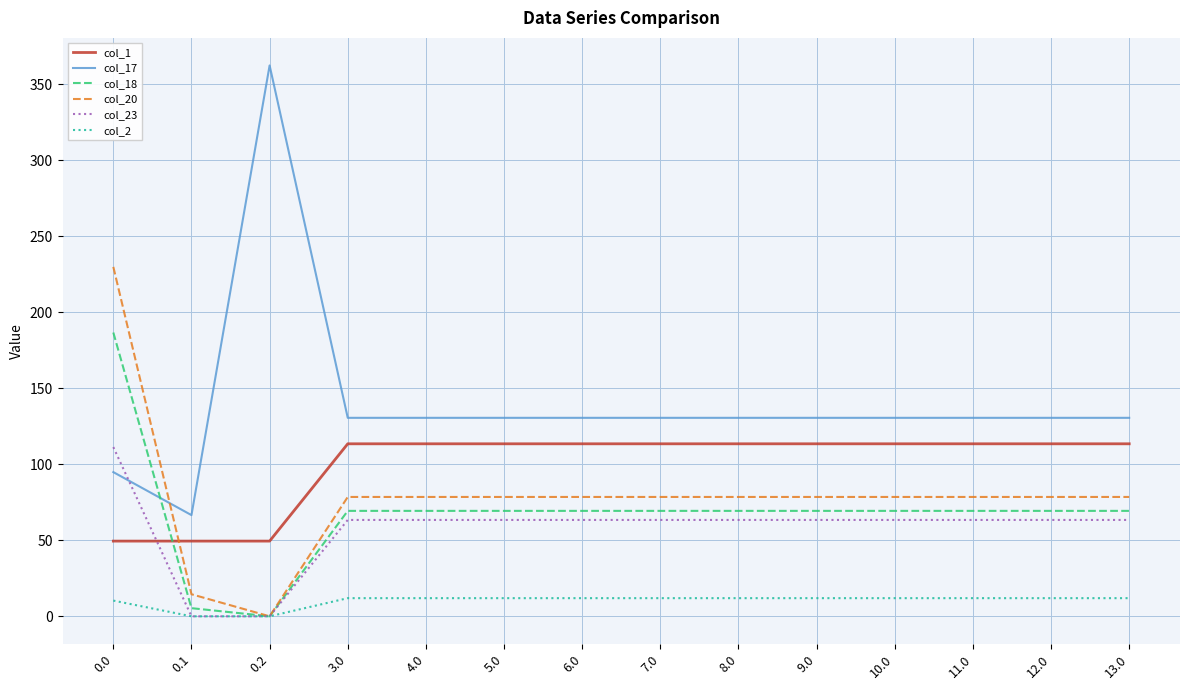

The value of col_1 at 13.0 is 113.5. True or false?

True